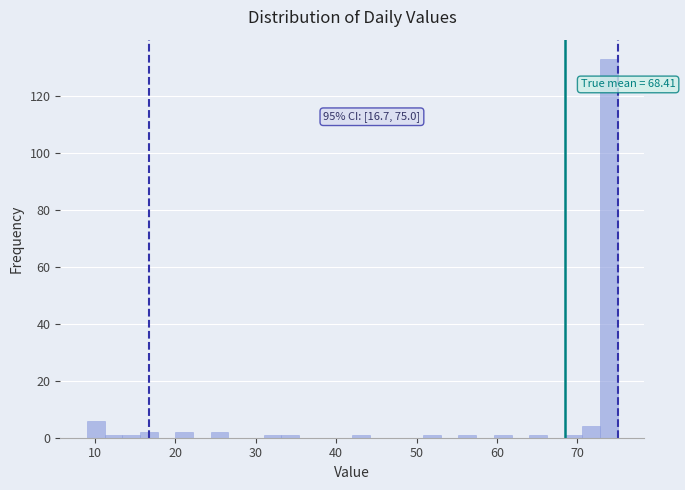

Around what value on the x-axis is the tallest bar? Give the approximate position of its centre, as read against the axis.

74